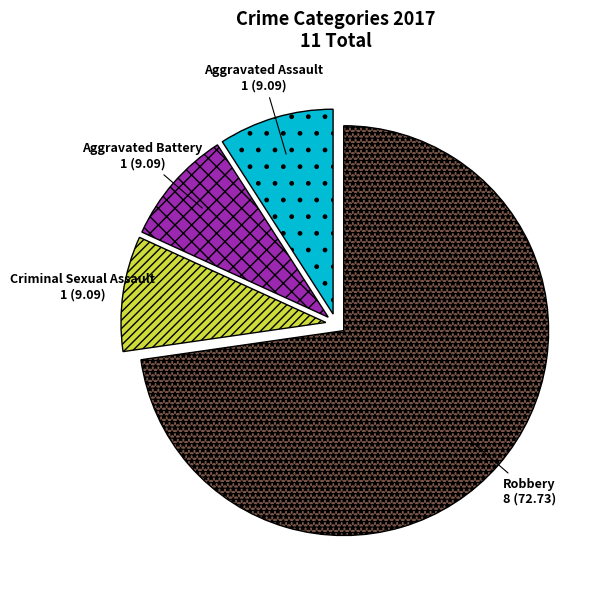

How many slices are in this pie chart?

4